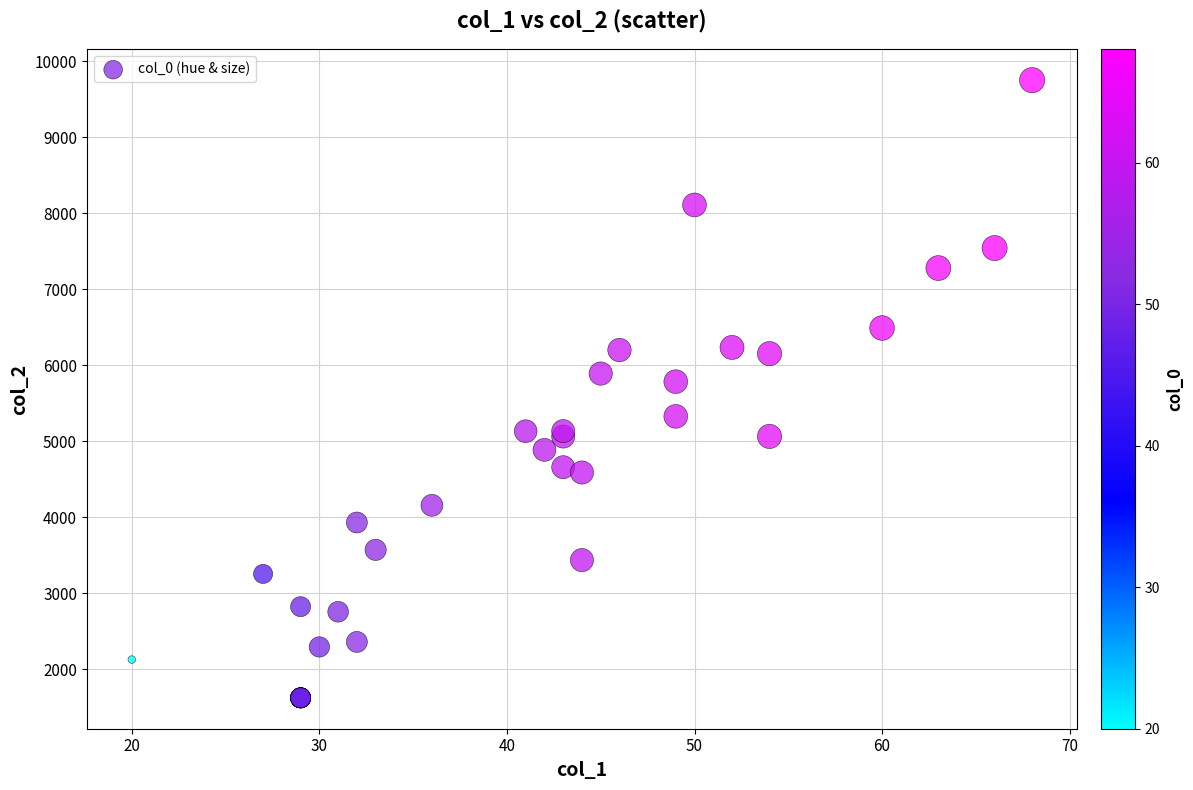

What Y value in the scatter plot is closest to 5689?

5786